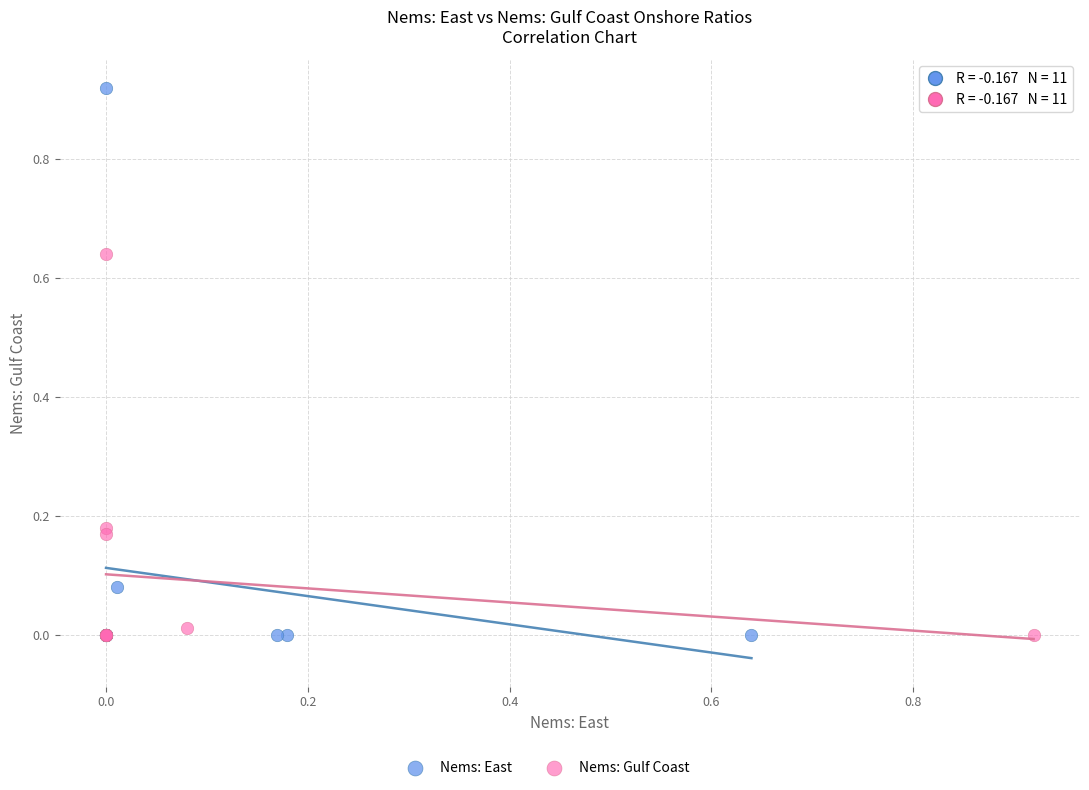

Which series has the largest Y range (max minus min)?

Nems: East